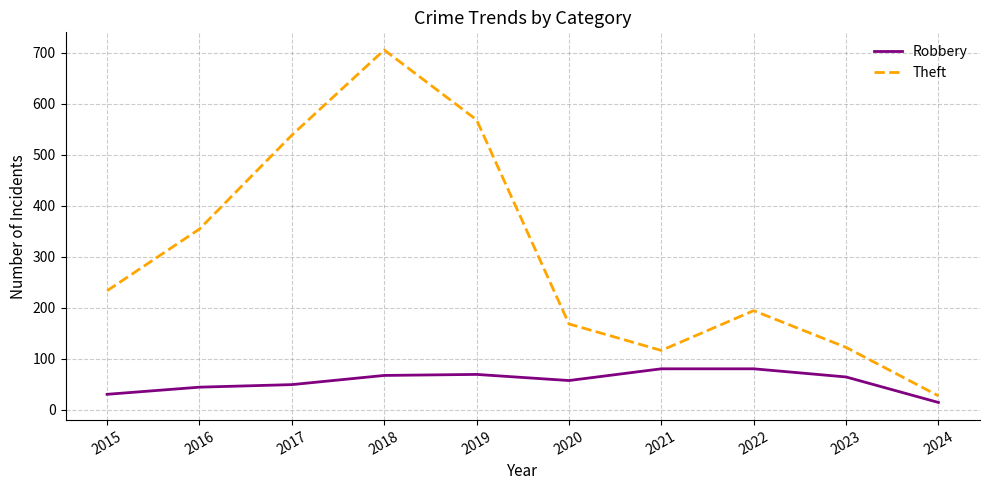

What is the greatest value displayed?

705